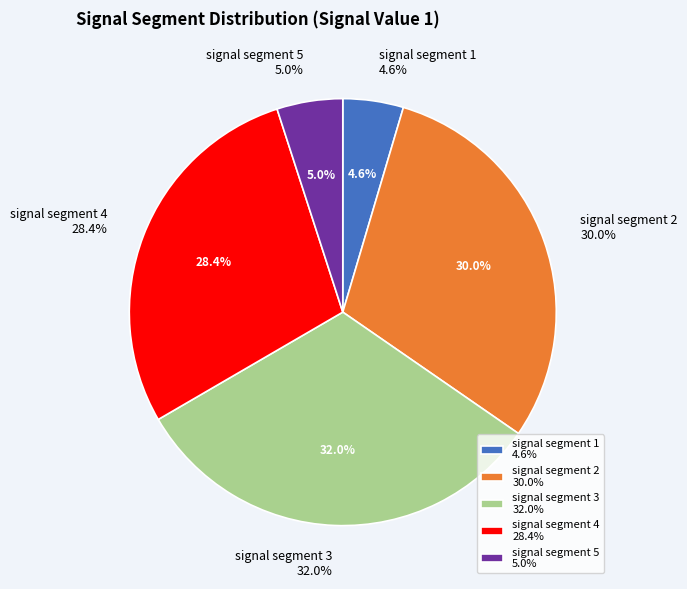

How many segments does this pie chart have?

5